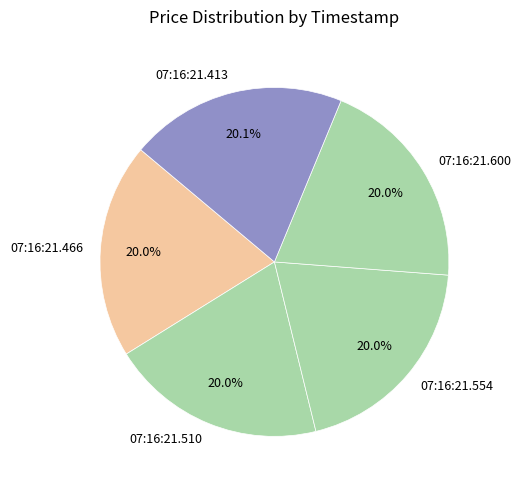

Is there any slice that represents more than half of the pie?

No